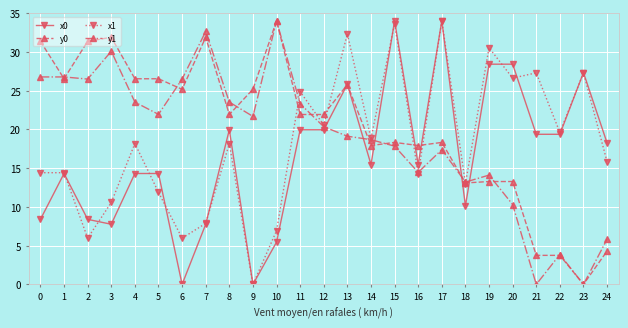

The value of x1 at 20 is 7.1. True or false?

False